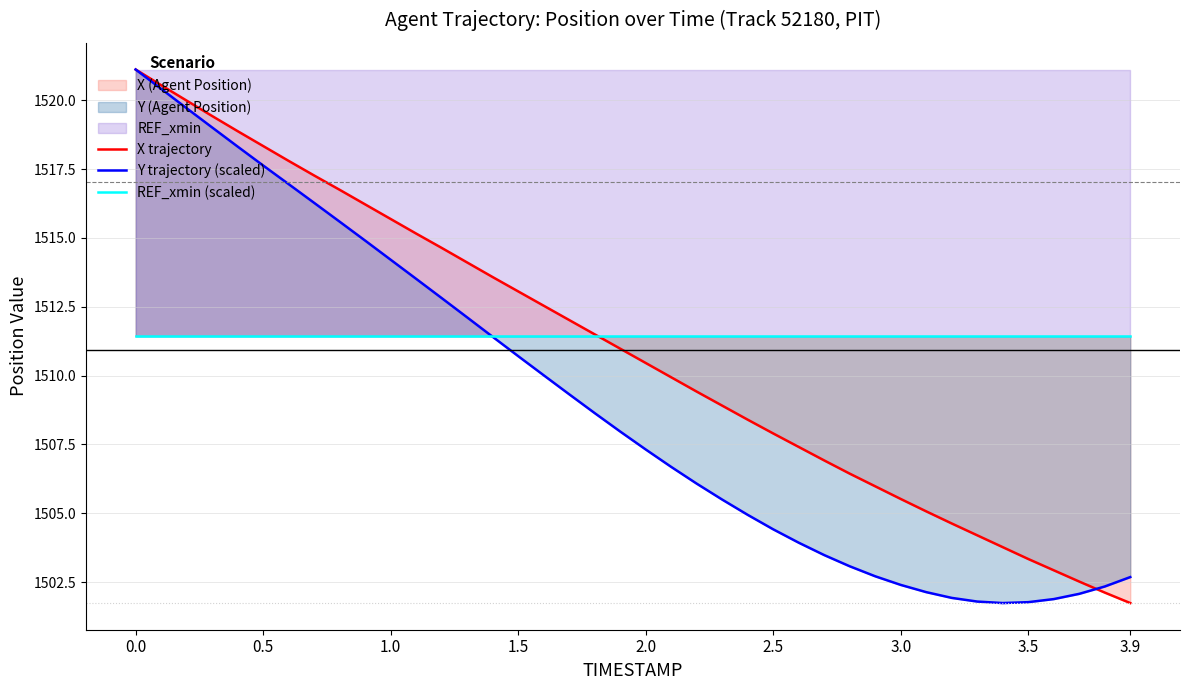

The X trajectory series shows 1964.5 at 20. True or false?

False